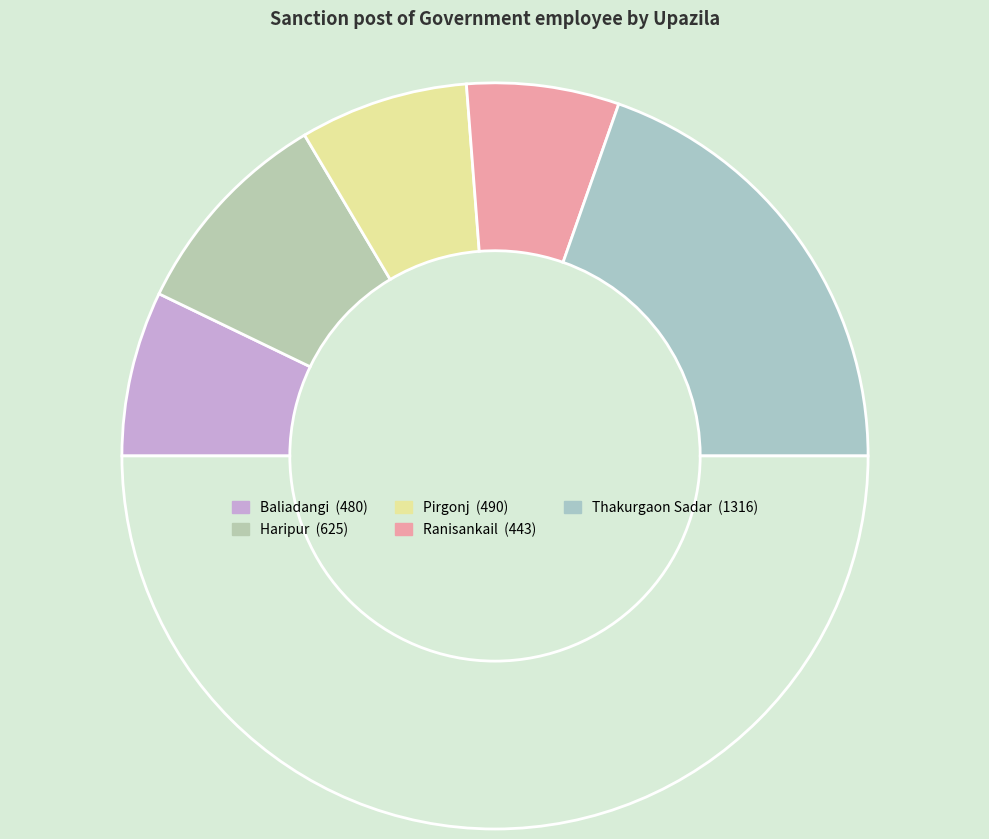

How many slices are in this pie chart?

6